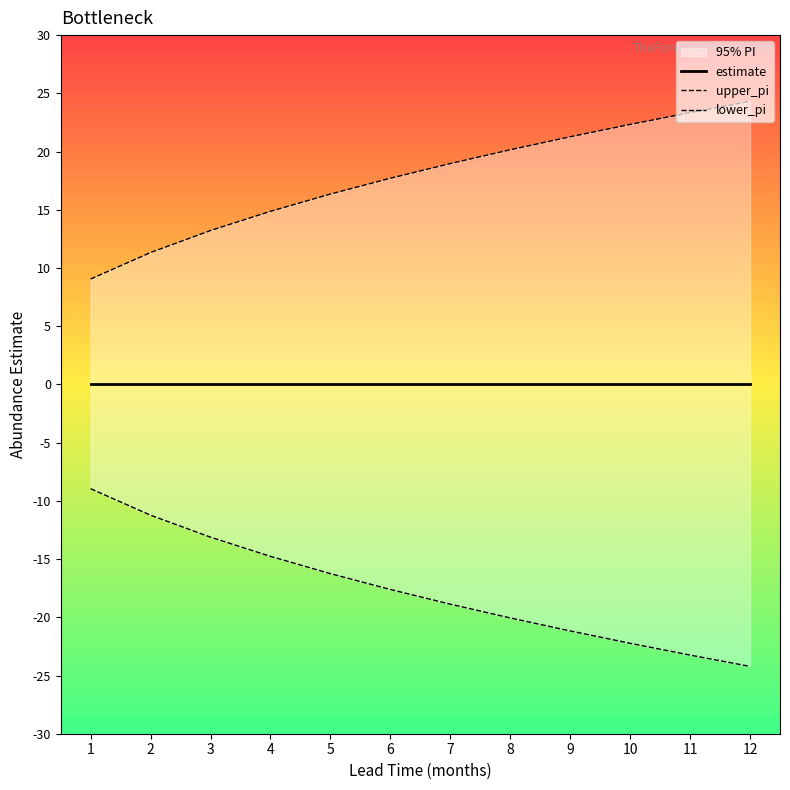

How many distinct data groups are displayed?

3